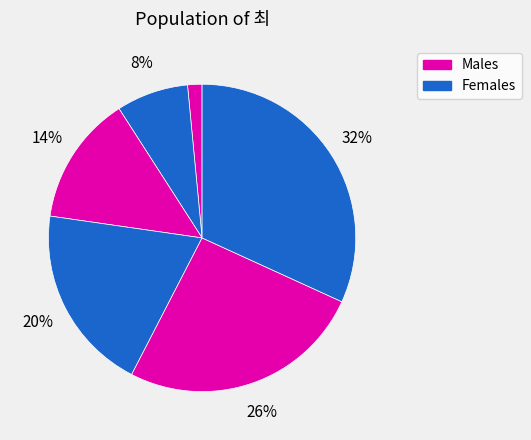

How many segments does this pie chart have?

6